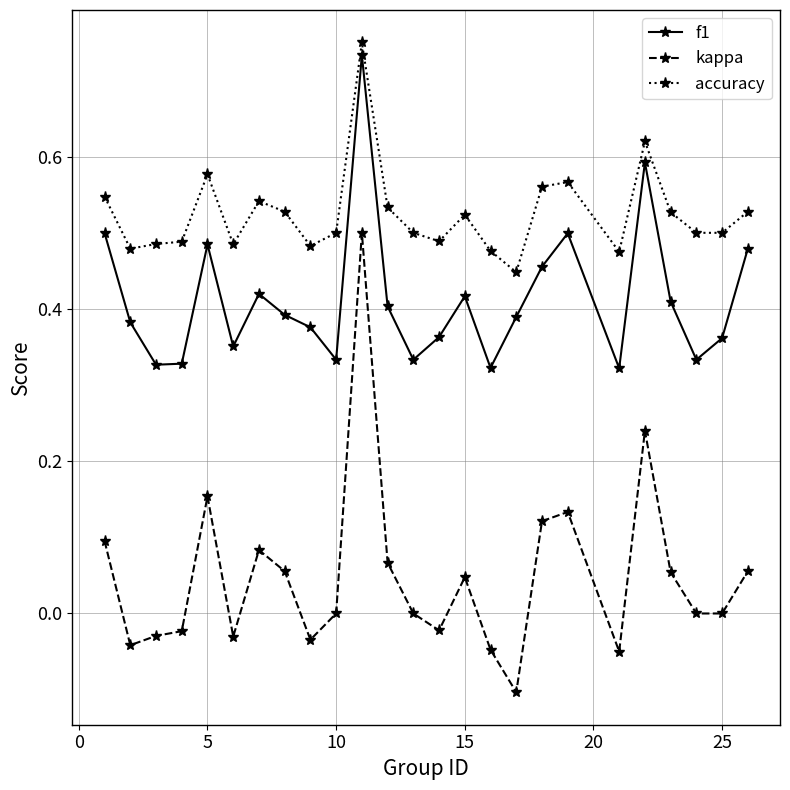

Which series has the largest total across all categories?

accuracy